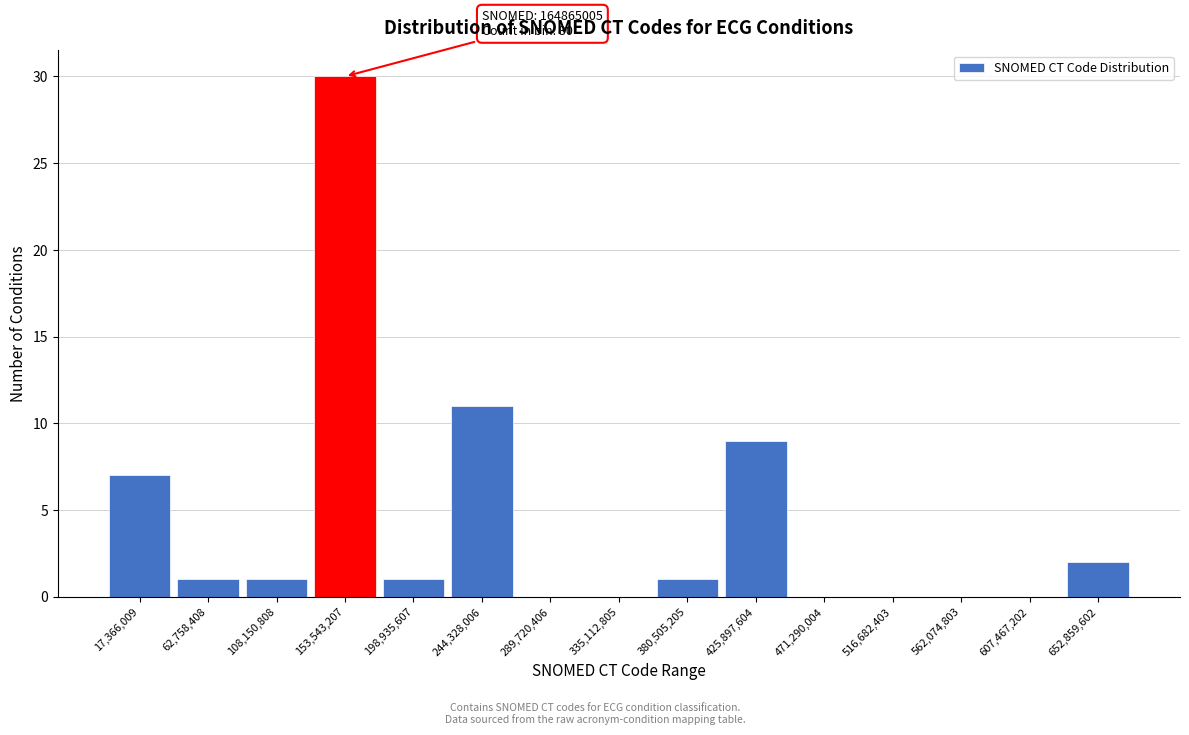

Reading left to right, what are all the values shown in this chart?

17,366,009=7	62,758,408=1	108,150,808=1	153,543,207=30	198,935,607=1	244,328,006=11	289,720,406=0	335,112,805=0	380,505,205=1	425,897,604=9	471,290,004=0	516,682,403=0	562,074,803=0	607,467,202=0	652,859,602=2